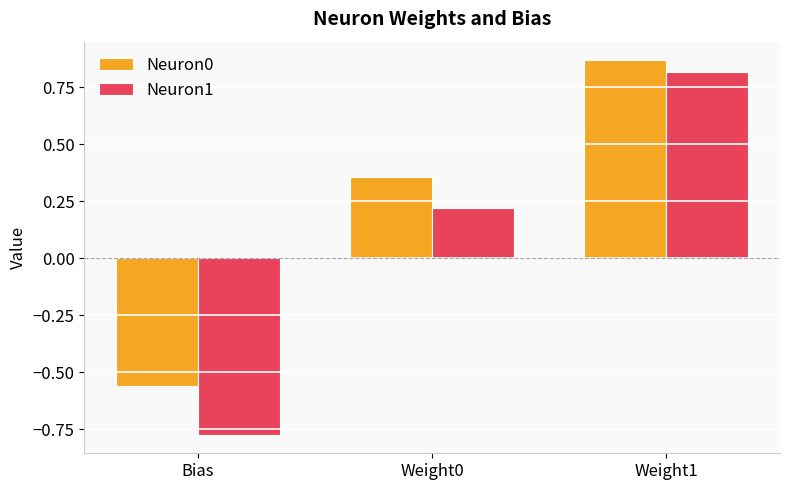

At which label does Neuron1 first exceed 0?

Weight0